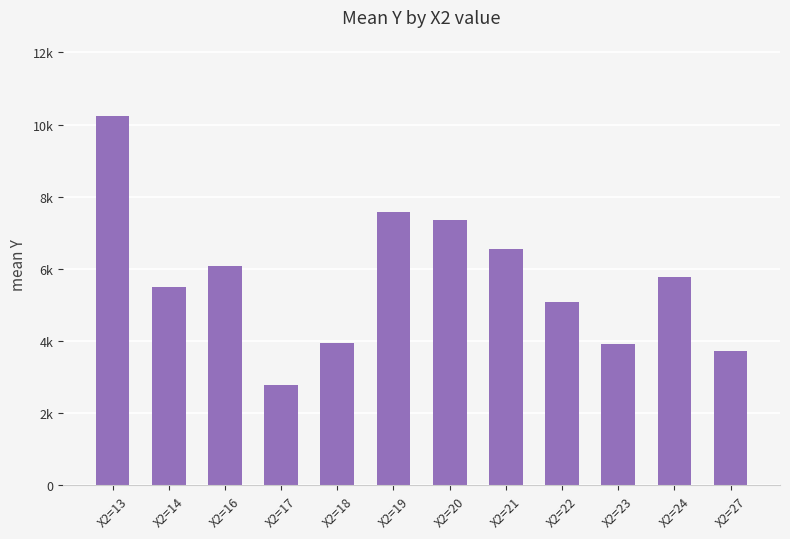

Which category has the lowest value across all series?

X2=17